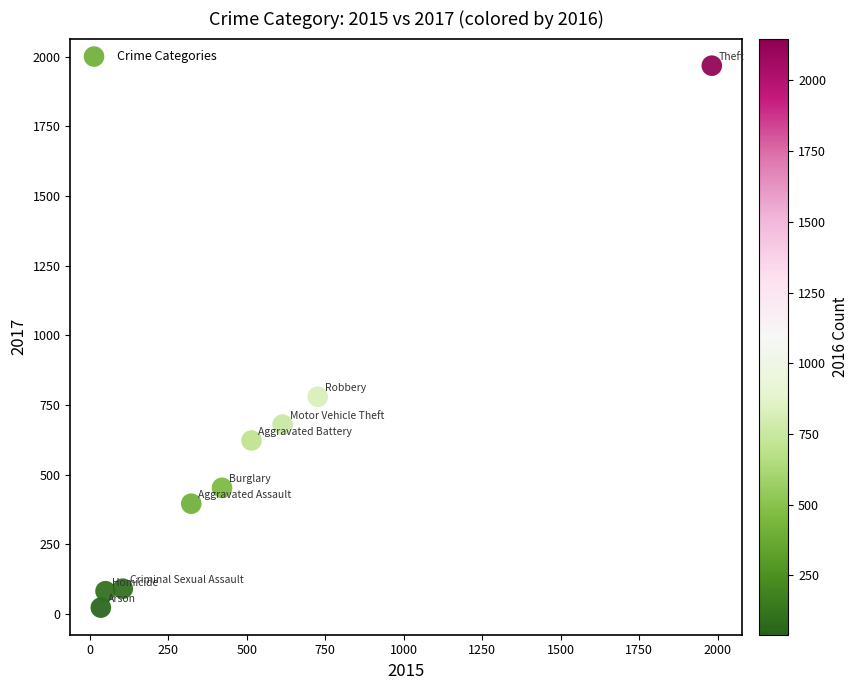

What Y value in the scatter plot is closest to 995?

780